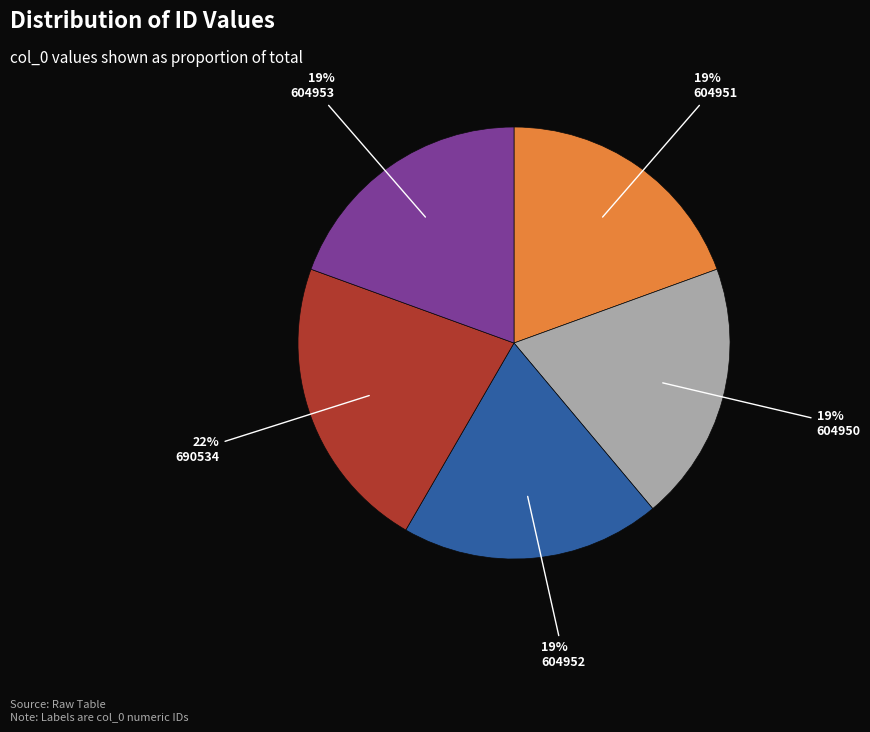

Which category has the biggest portion of the pie?

690534